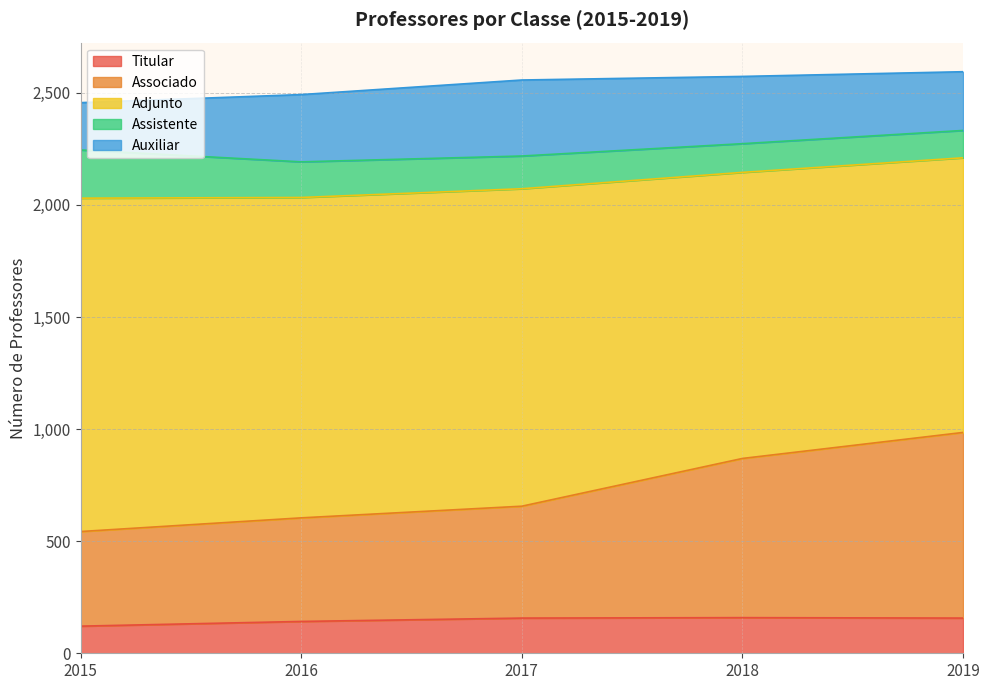

At which category does Auxiliar reach its first local peak?

2017